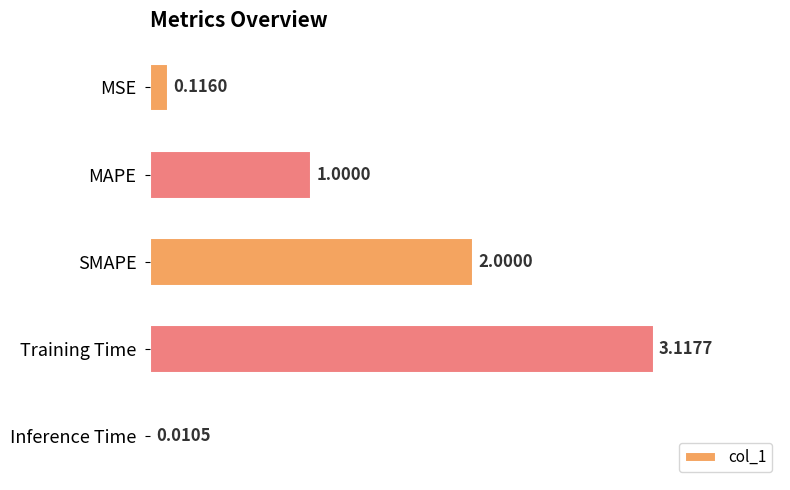

Where is the data nearest to the value 1?

MAPE